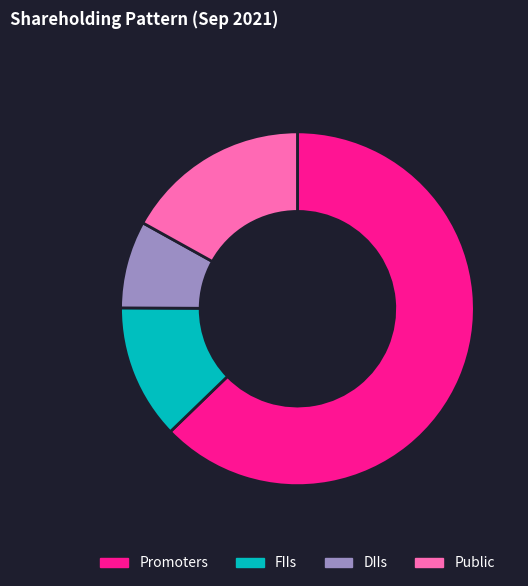

Is the sum of FIIs and DIIs greater than half?

No